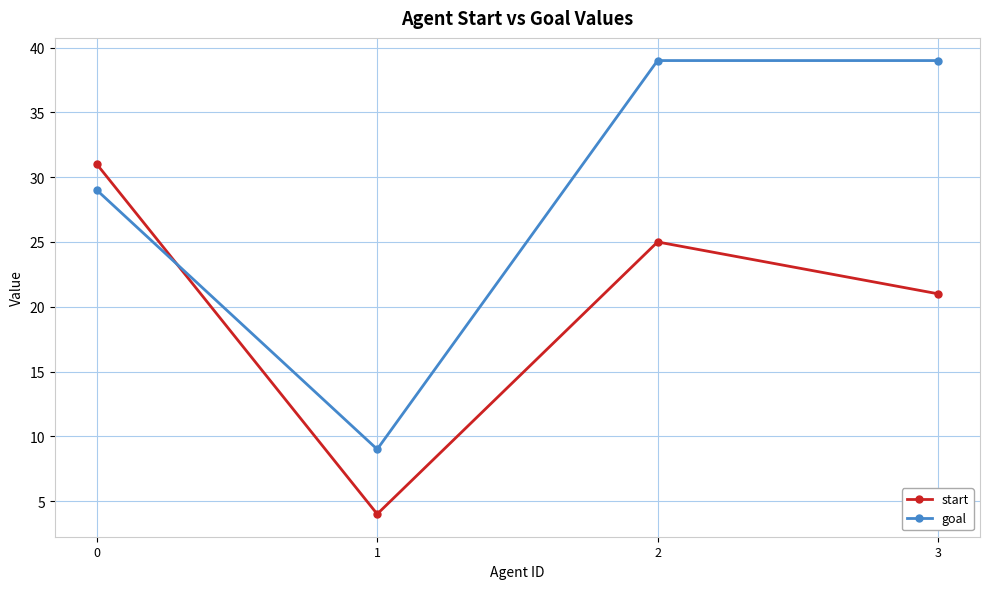

How many lines are shown in the chart?

2